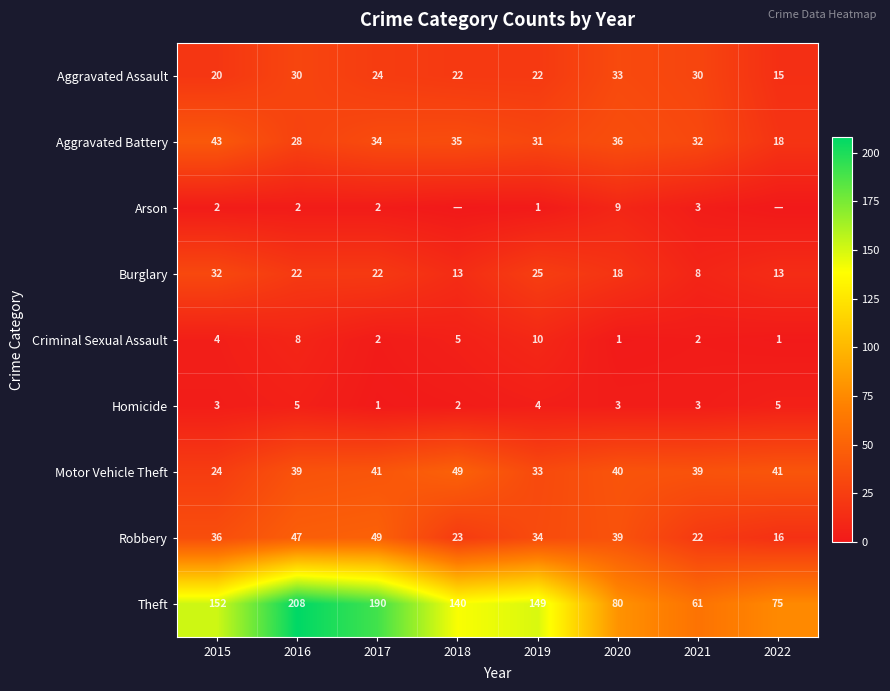

True or false: Theft has a value of 140 at 2018.

True